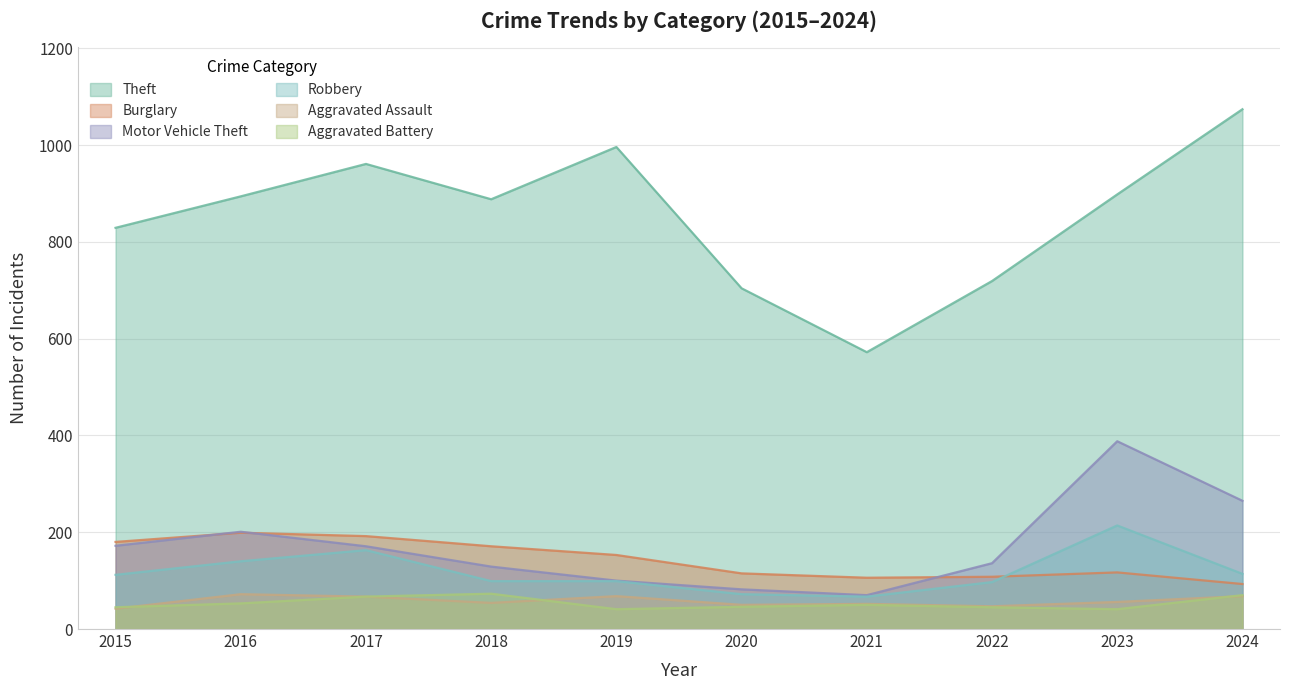

The value of Aggravated Battery at 2024 is 29. True or false?

False